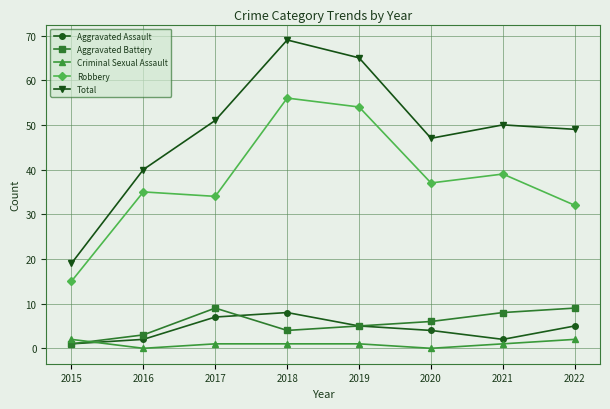

What is the value of the Aggravated Battery point at the 2nd from the left?

3